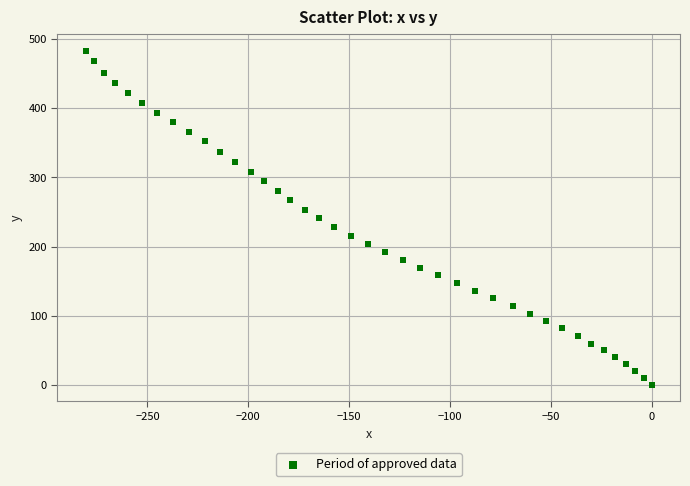

What is the range of X values (max minus min)?

280.6